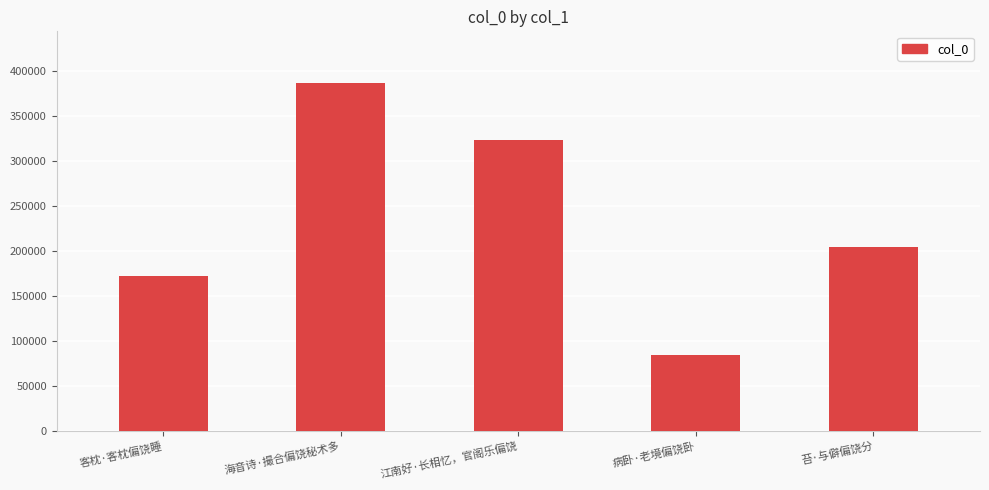

At which label is the value closest to 235099?

苔·与僻偏饶分